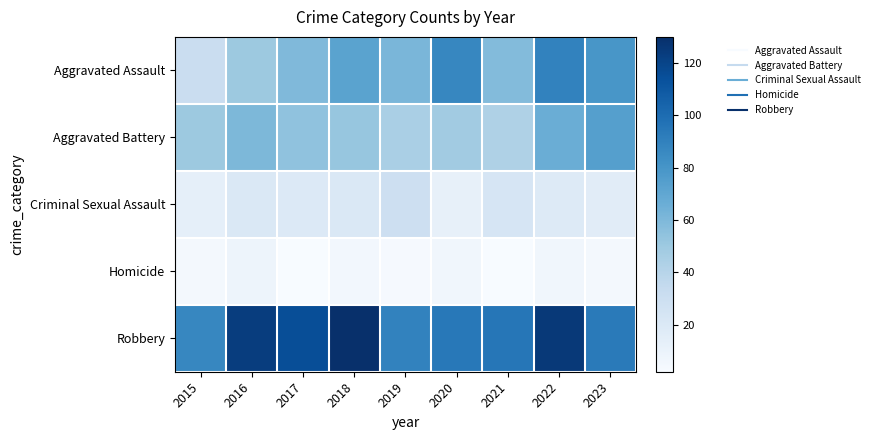

At which category is the sum across all series the highest?

2022